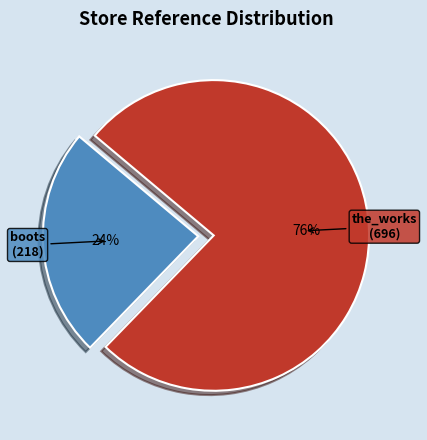

Approximately how many times larger is the value at the_works compared to boots?

3.2